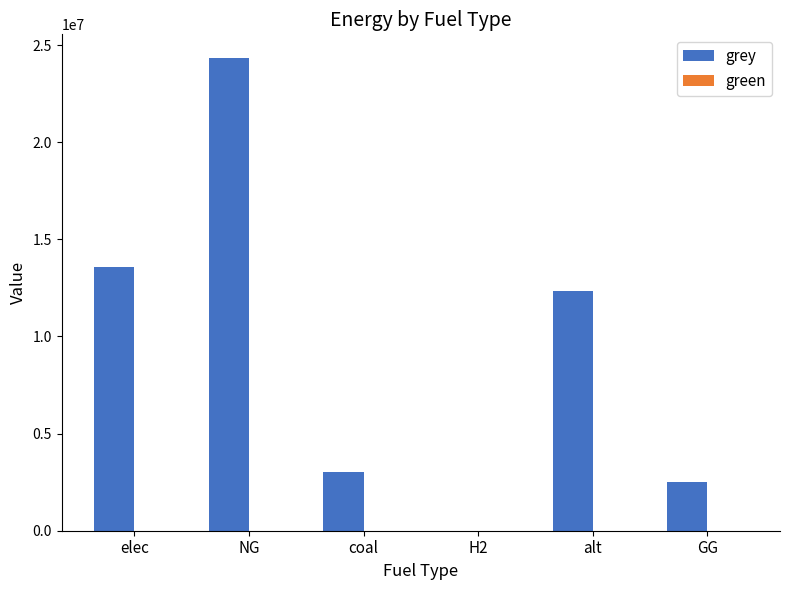

Which has a higher value, elec or coal?

elec